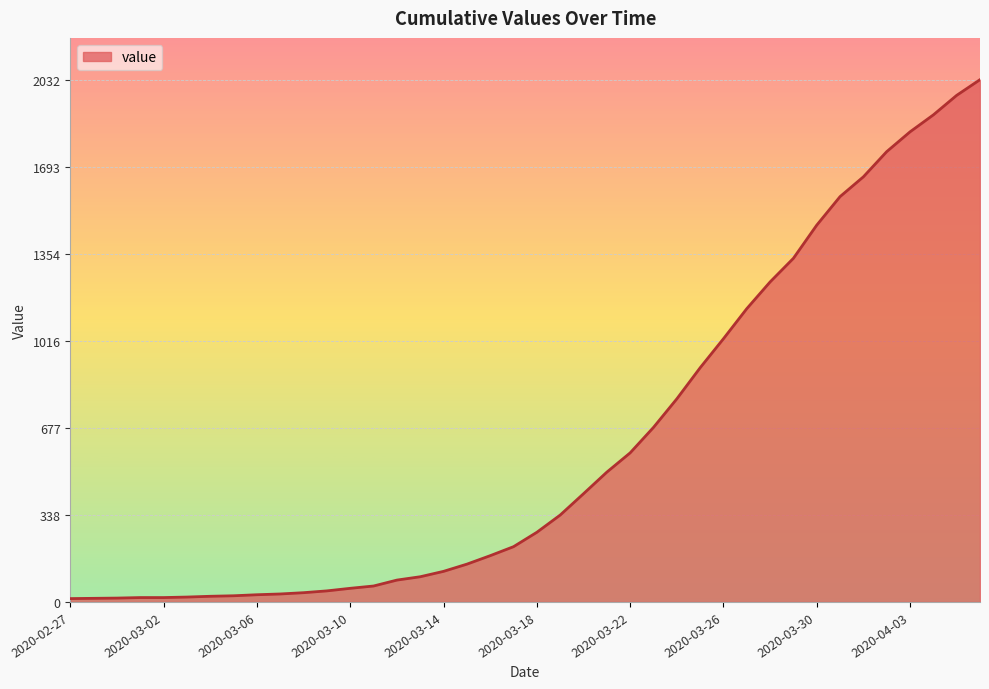

What is the sum of all values?

24656